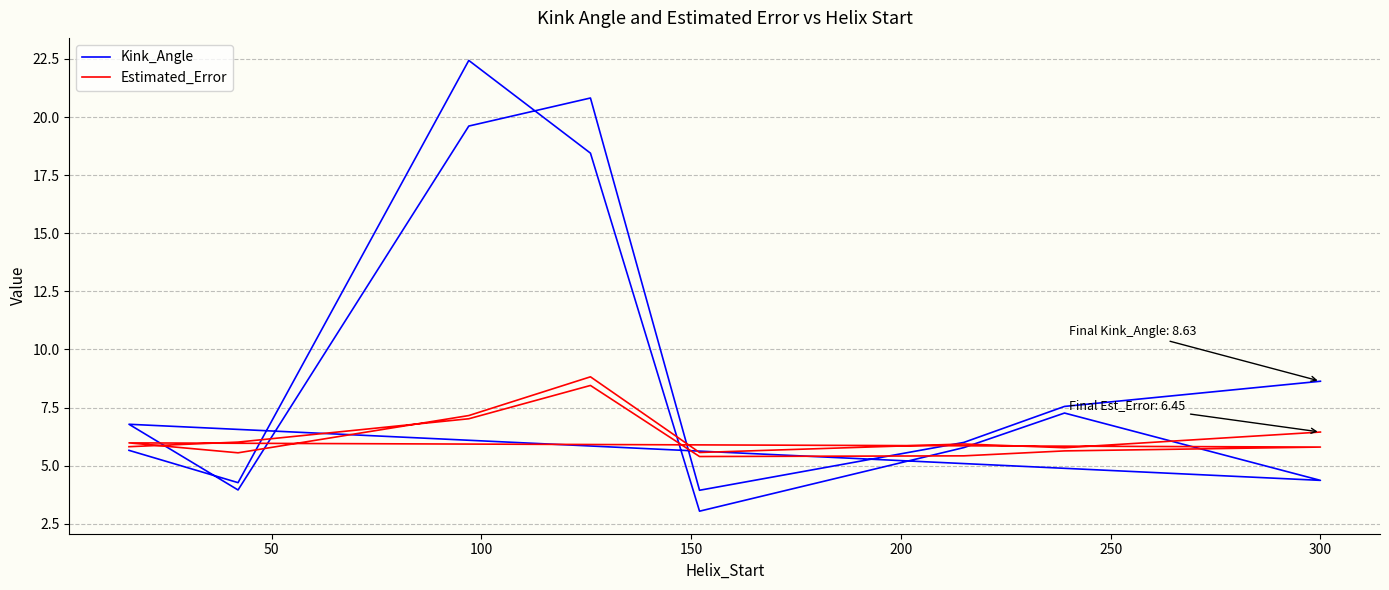

What is the difference between the maximum and minimum values in the Estimated_Error series?

3.4